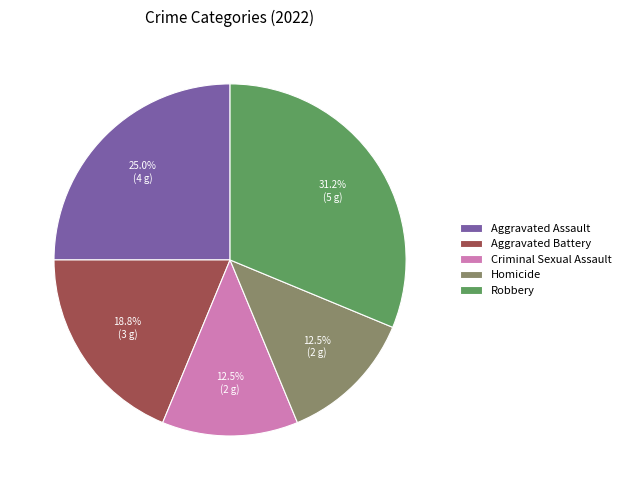

Which slice is the largest?

Robbery